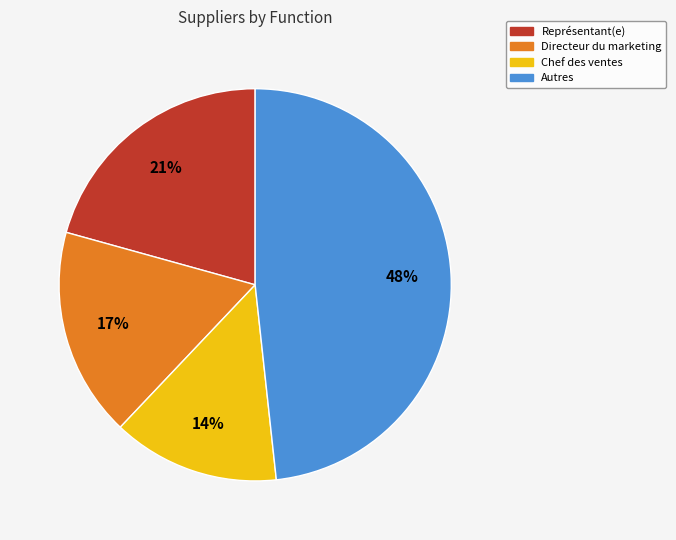

Is there a majority slice in this chart?

No